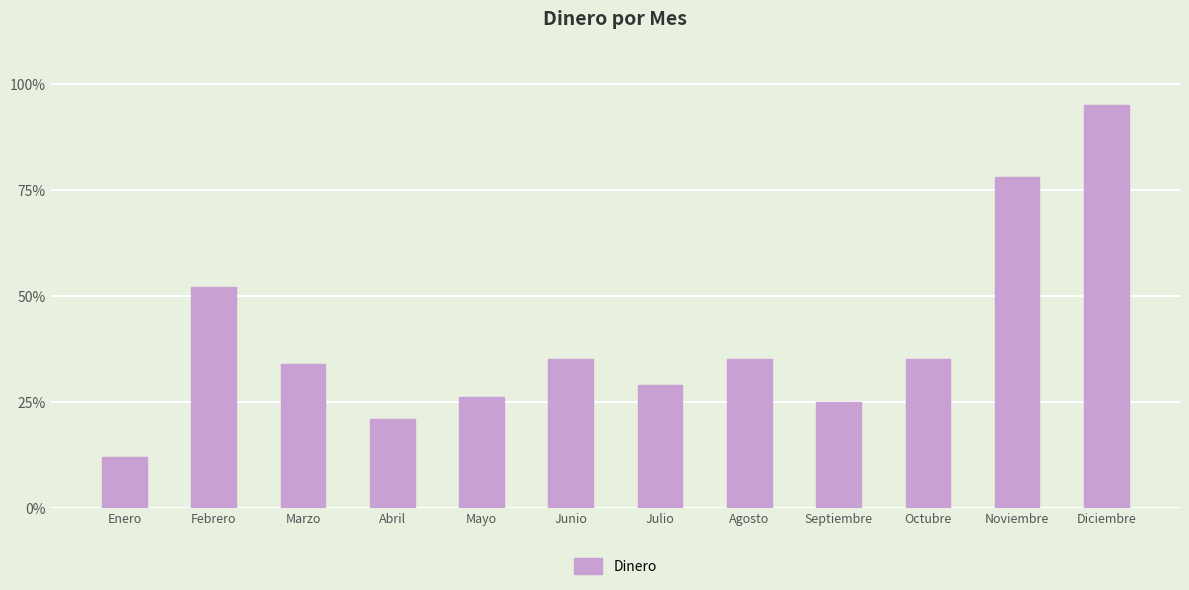

Approximately how many times larger is the value at Mayo compared to Febrero?

0.5